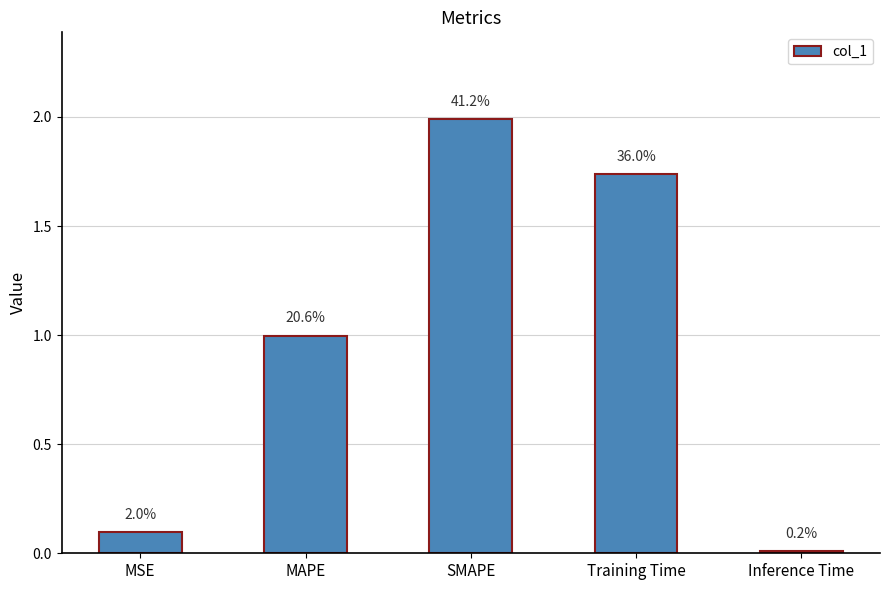

What is the average value?

1.0